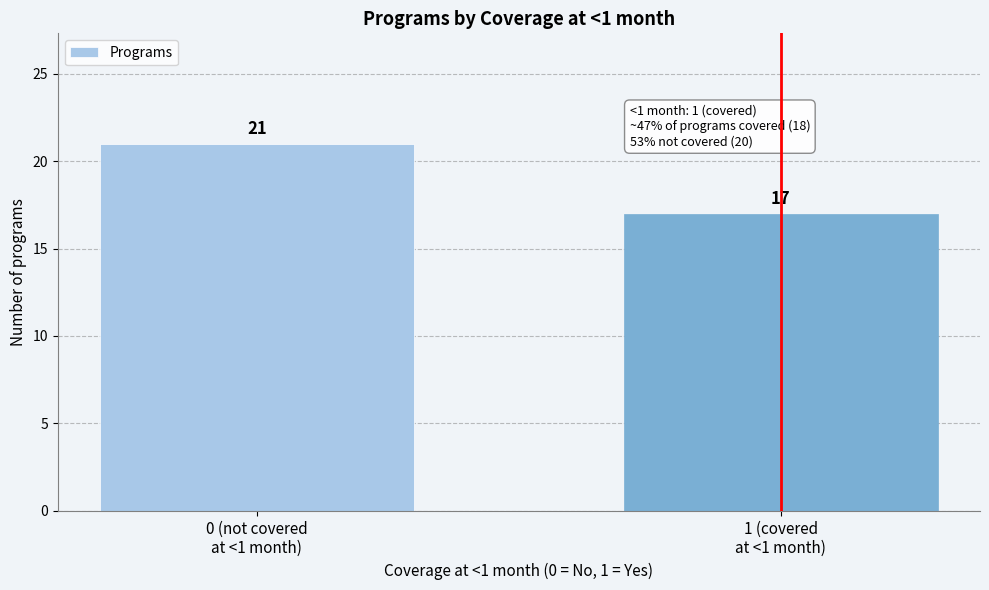

Reading right to left, transcribe all the data shown in this chart.

17	21